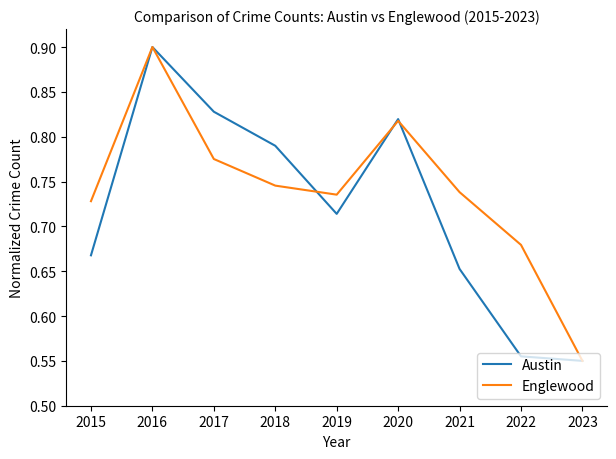

Count the Englewood values in the range 0 to 1.

9